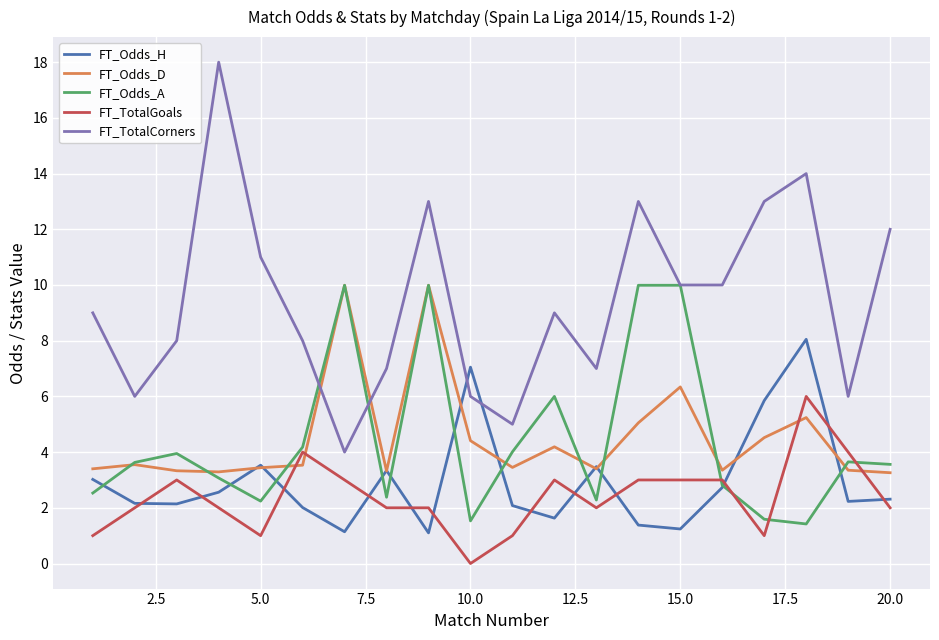

Which series has the largest total across all categories?

FT_TotalCorners